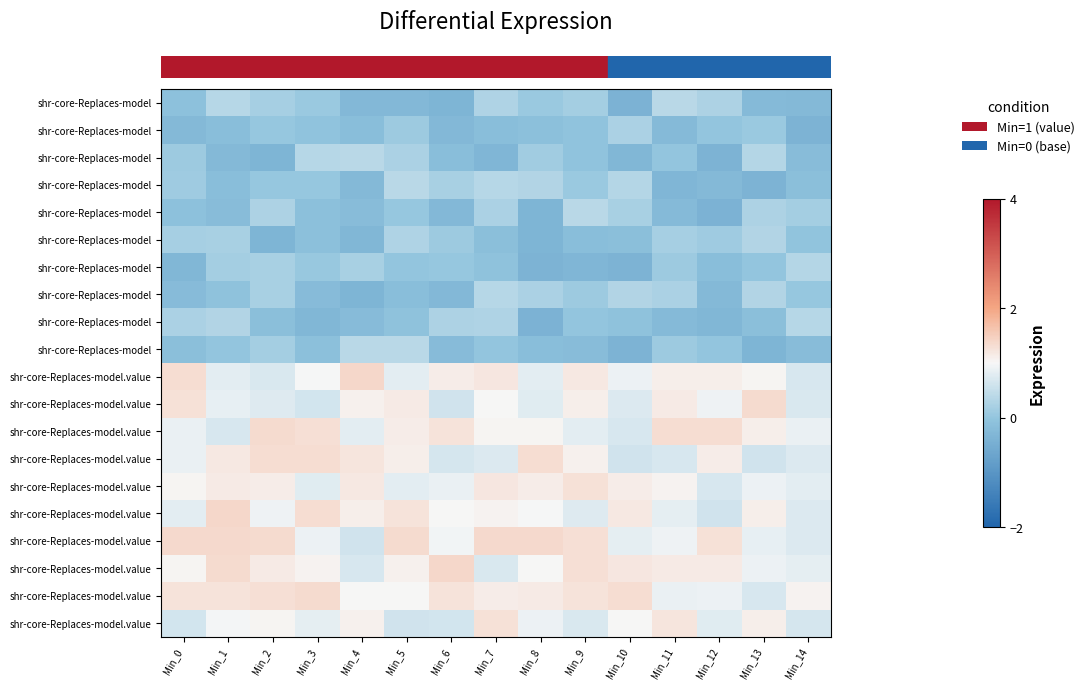

Which category has the lowest value across all series?

Min_12